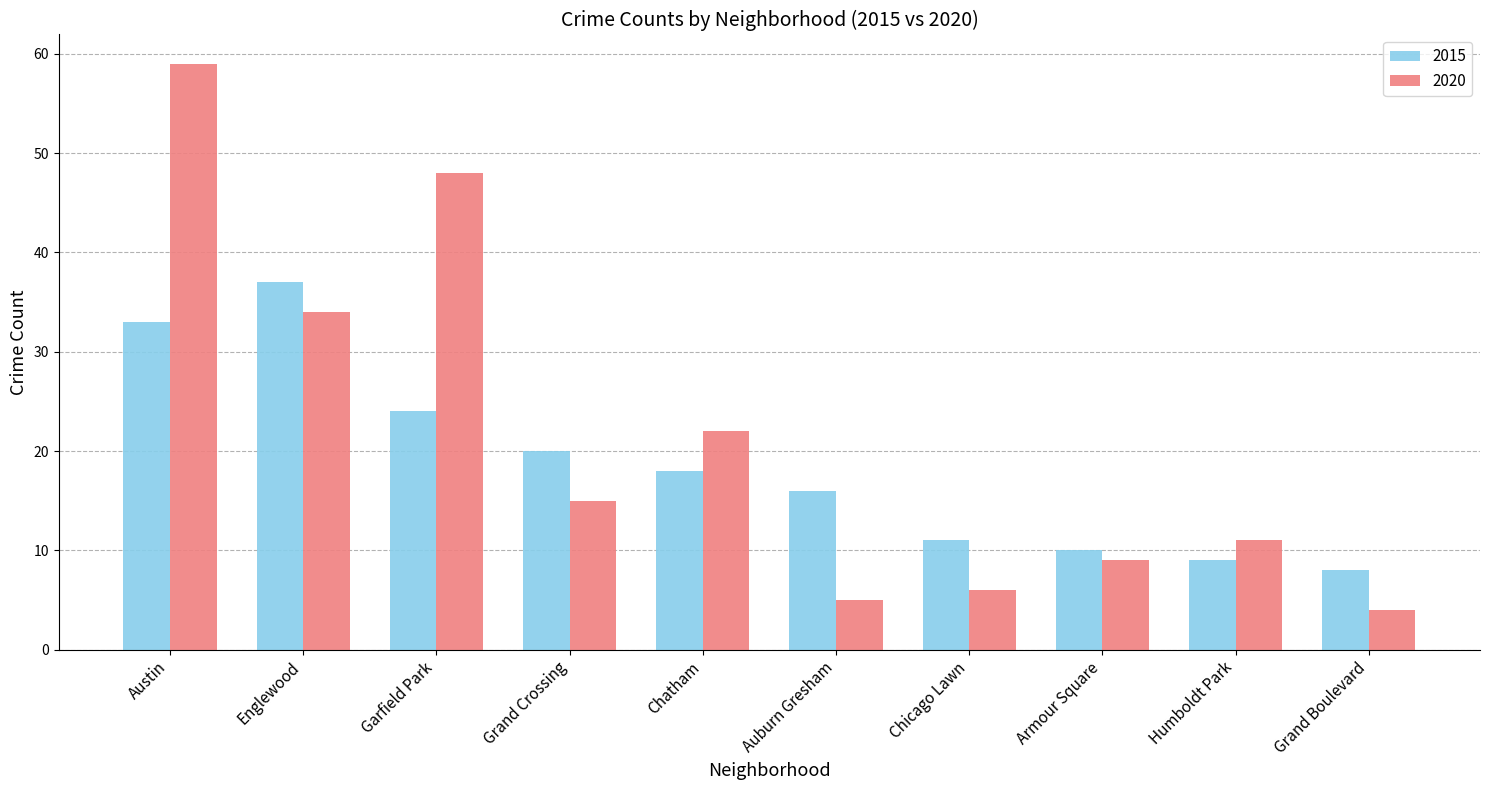

At Humboldt Park, list the series in order from largest to smallest.

2020, 2015